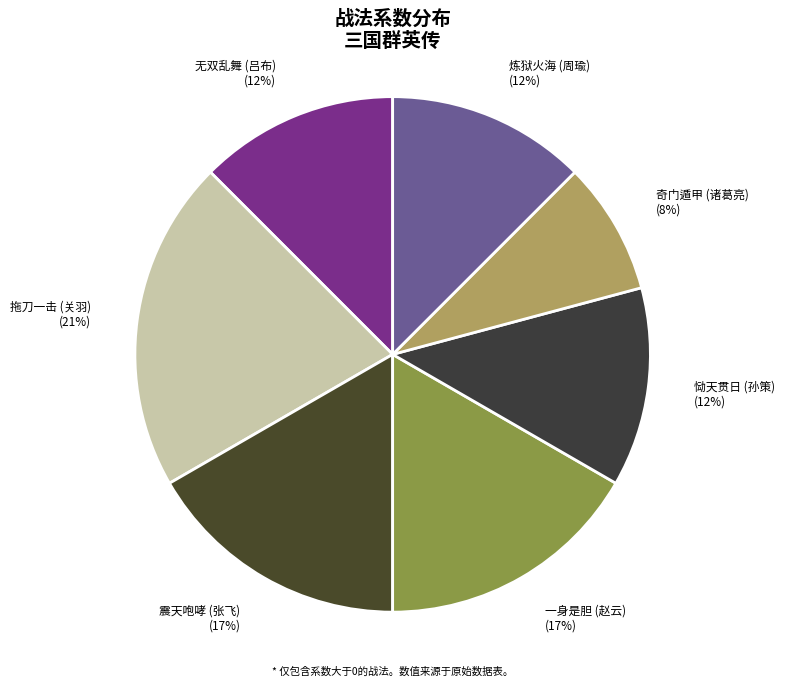

How many slices are in this pie chart?

7